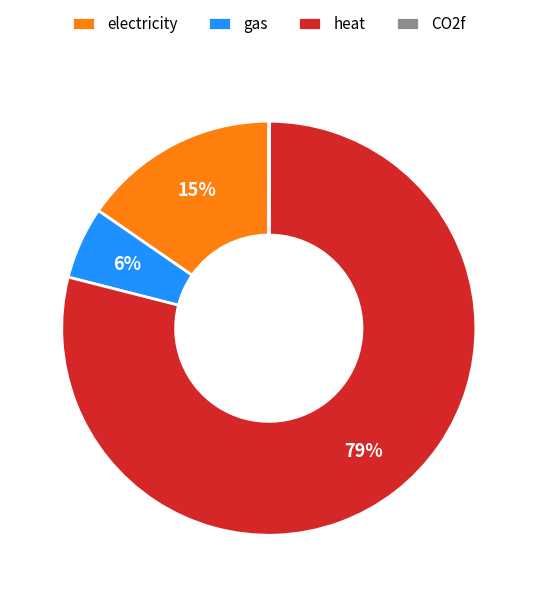

Which category has the biggest portion of the pie?

heat